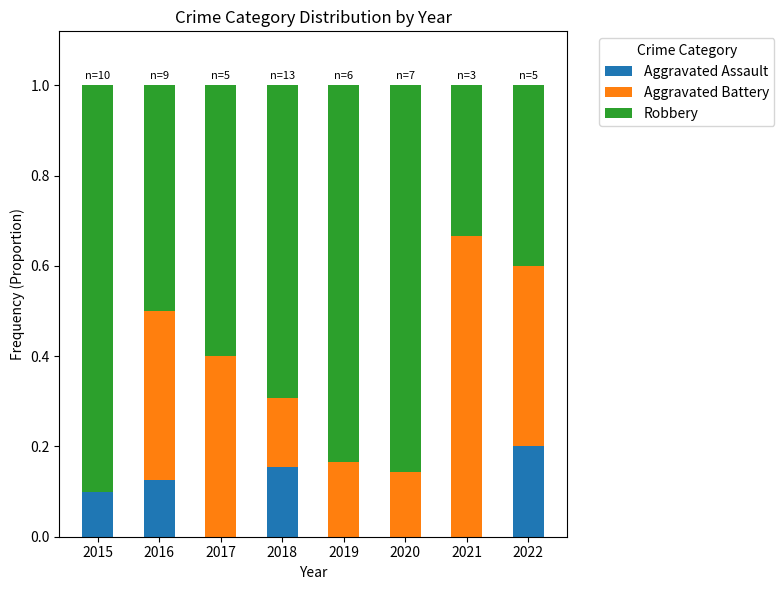

Is it true that Aggravated Assault equals 0.1 at 2015?

True